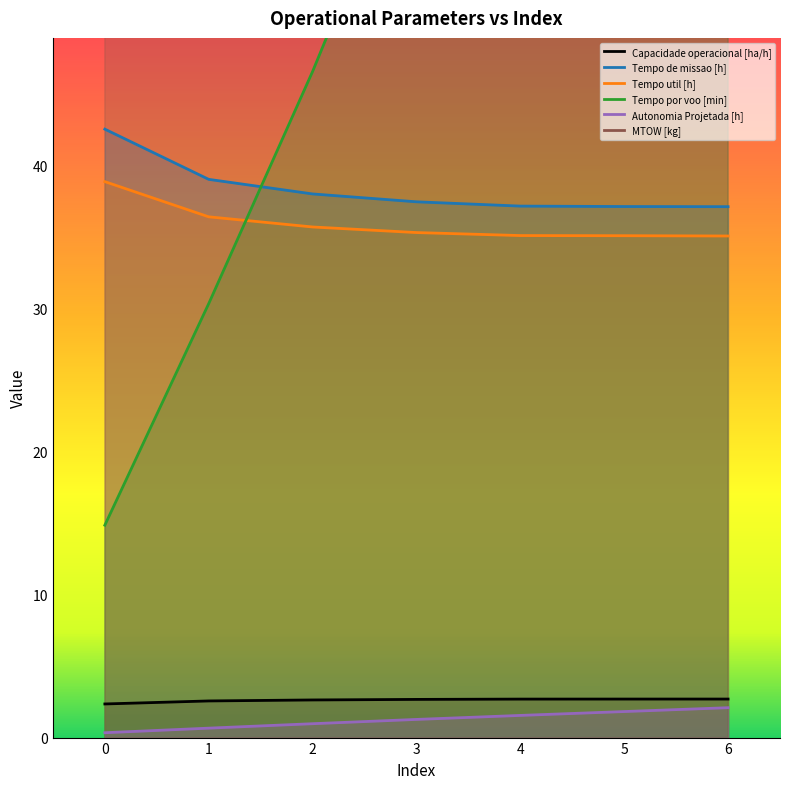

At 2, list the series in order from largest to smallest.

MTOW [kg], Tempo por voo [min], Tempo de missao [h], Tempo util [h], Capacidade operacional [ha/h], Autonomia Projetada [h]